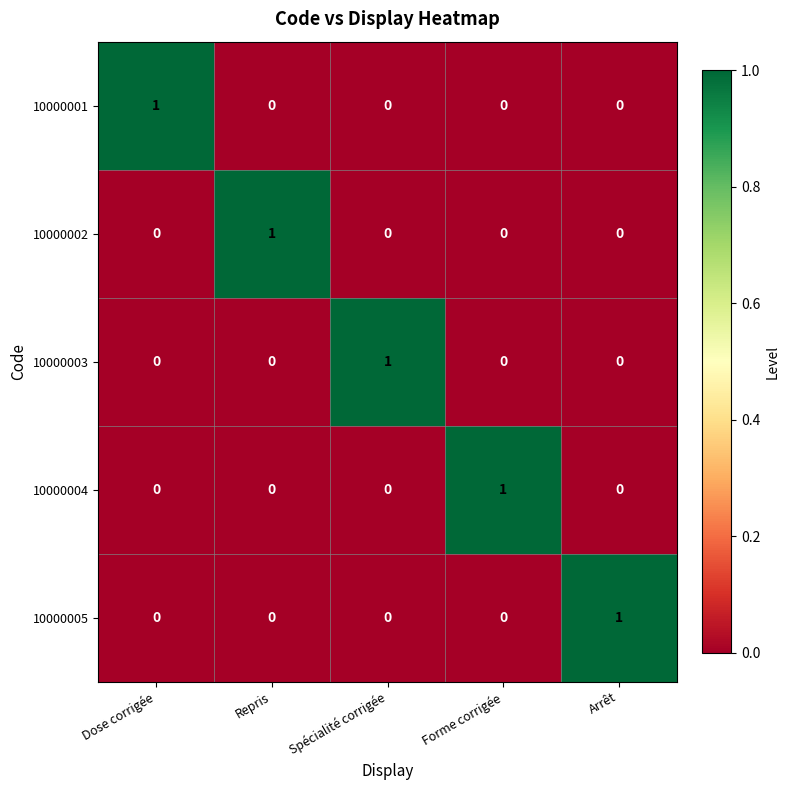

The 10000002 series shows 0 at Repris. True or false?

False